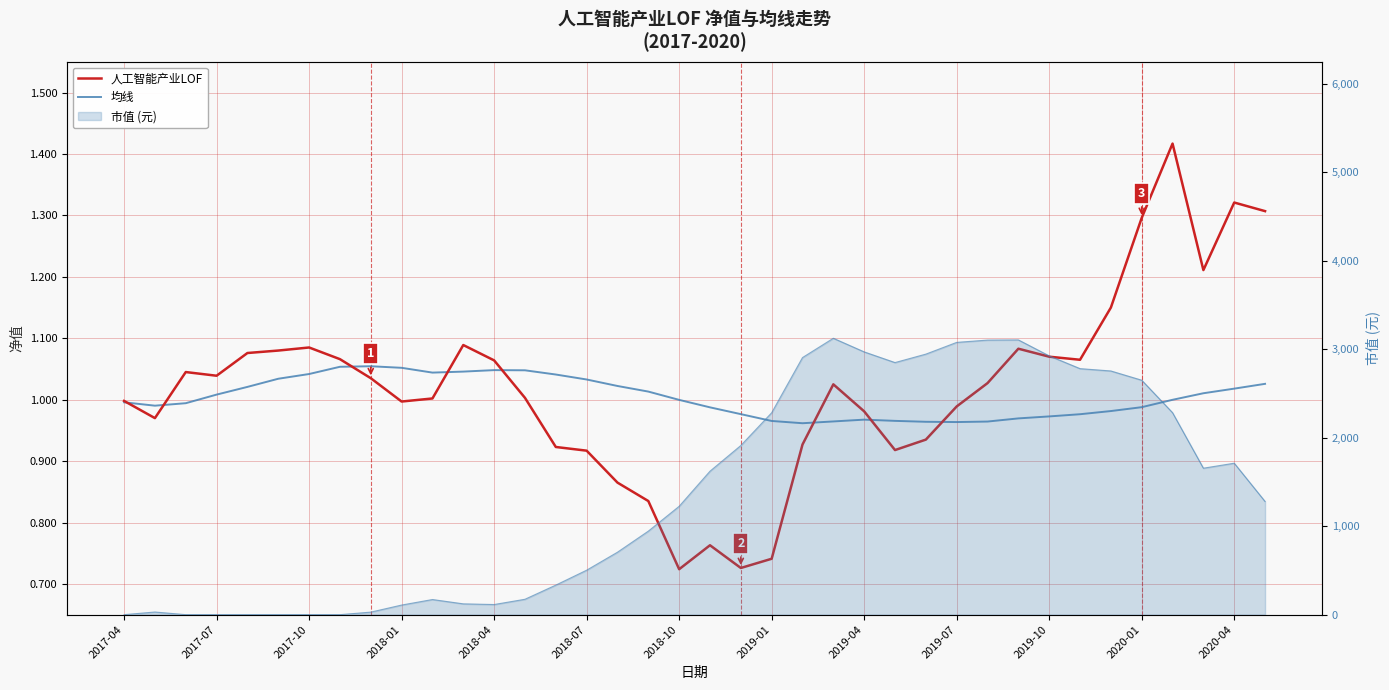

True or false: 人工智能产业LOF has a value of 0.6 at 22.

False